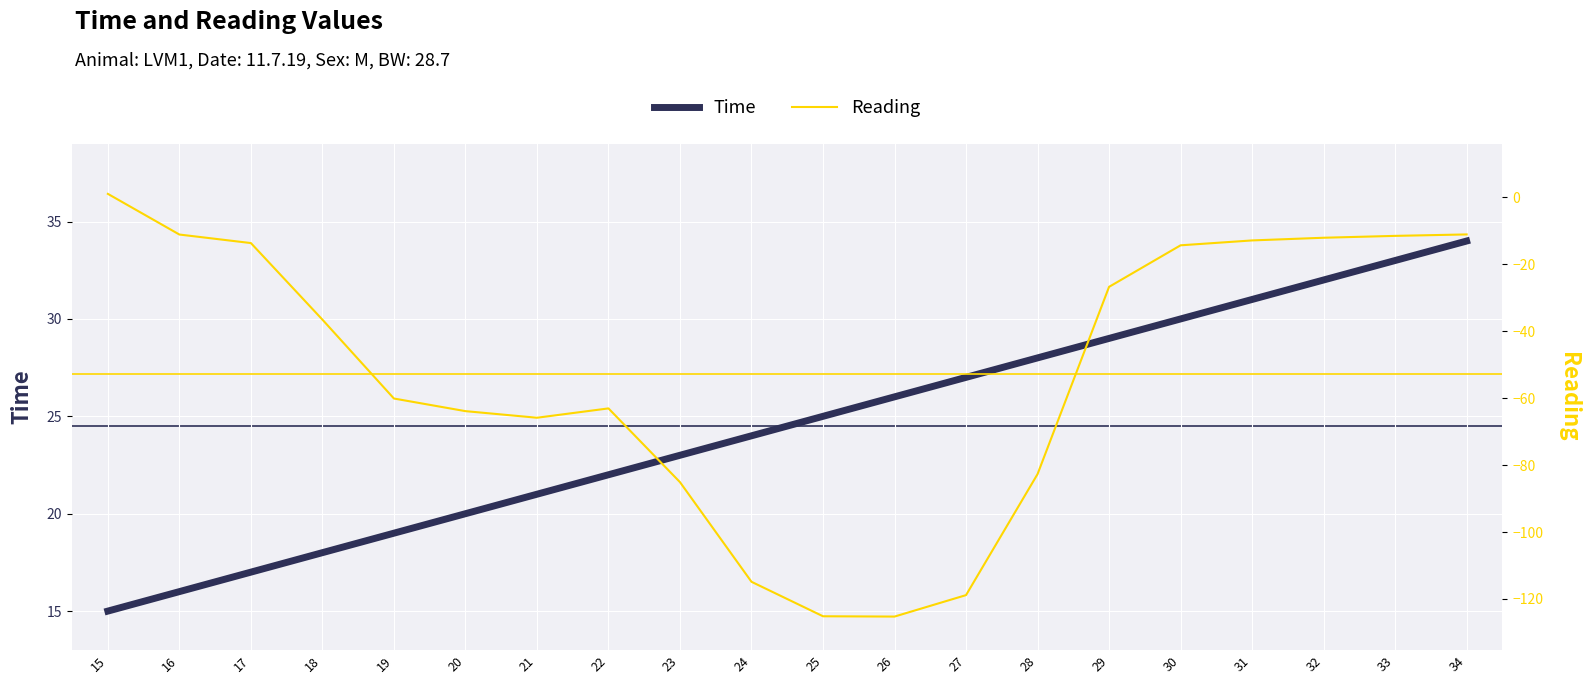

Reading left to right, extract all data points from this chart.

Time: 15=15.0	16=16.0	17=17.0	18=18.0	19=19.0	20=20.0	21=21.0	22=22.0	23=23.0	24=24.0	25=25.0	26=26.0	27=27.0	28=28.0	29=29.0	30=30.0	31=31.0	32=32.0	33=33.0	34=34.0
Reading: 15=1.0	16=-11.1	17=-13.7	18=-36.5	19=-60.1	20=-63.9	21=-65.9	22=-63.1	23=-85.1	24=-114.9	25=-125.2	26=-125.3	27=-118.8	28=-82.7	29=-26.8	30=-14.3	31=-12.9	32=-12.1	33=-11.5	34=-11.1